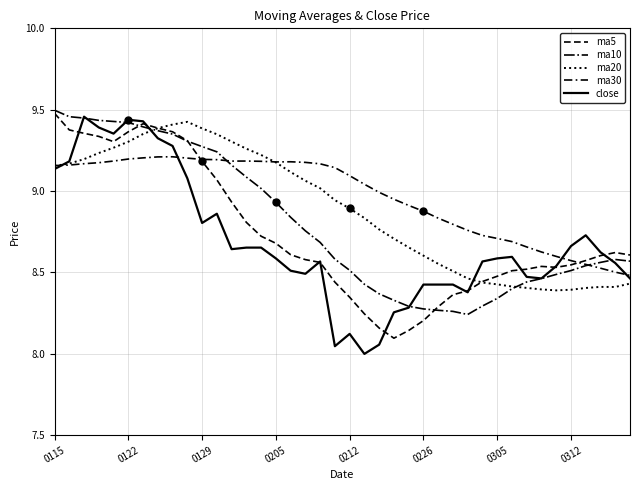

Where does the ma30 series first go above 9?

0115